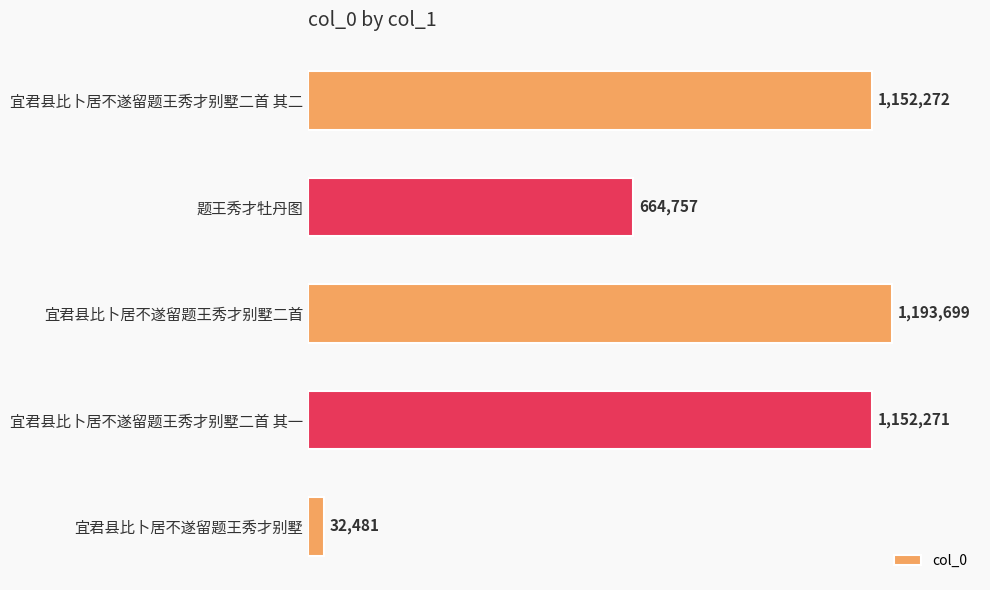

Where is the data nearest to the value 613090?

题王秀才牡丹图